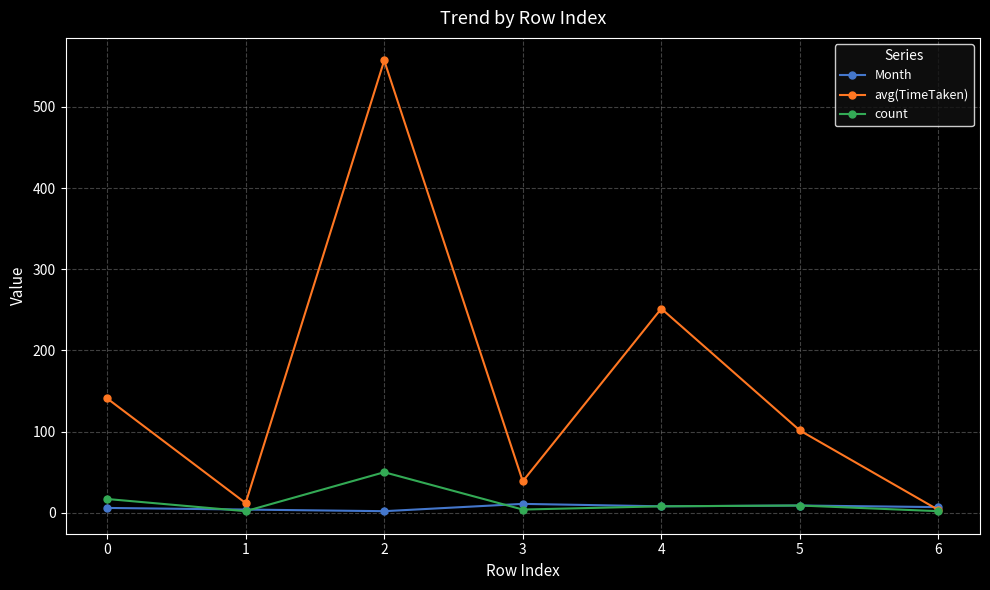

What is the total value across all series at 5?

119.4